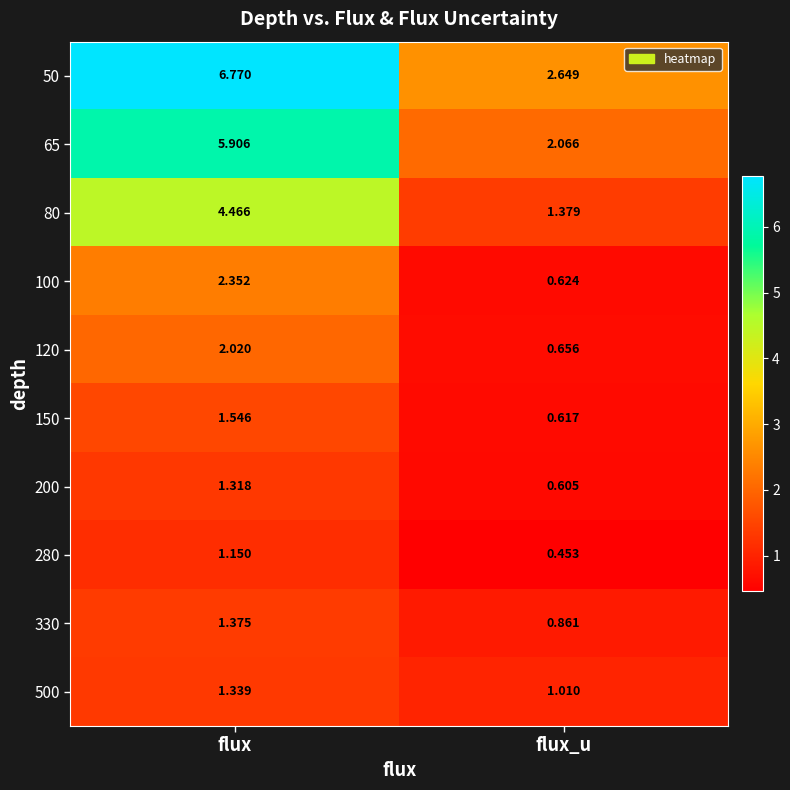

Is the value of 120 at flux greater than the value of 100 at flux_u?

Yes